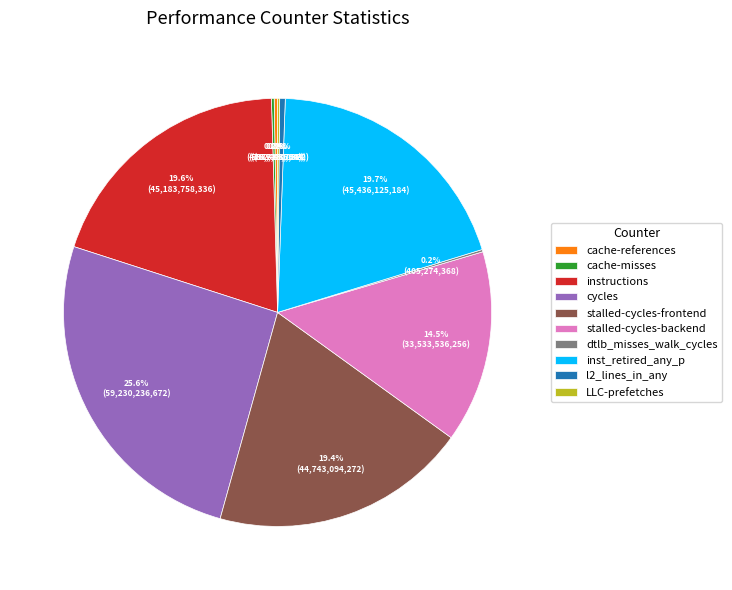

What percentage is NOT represented by inst_retired_any_p?

80.3%